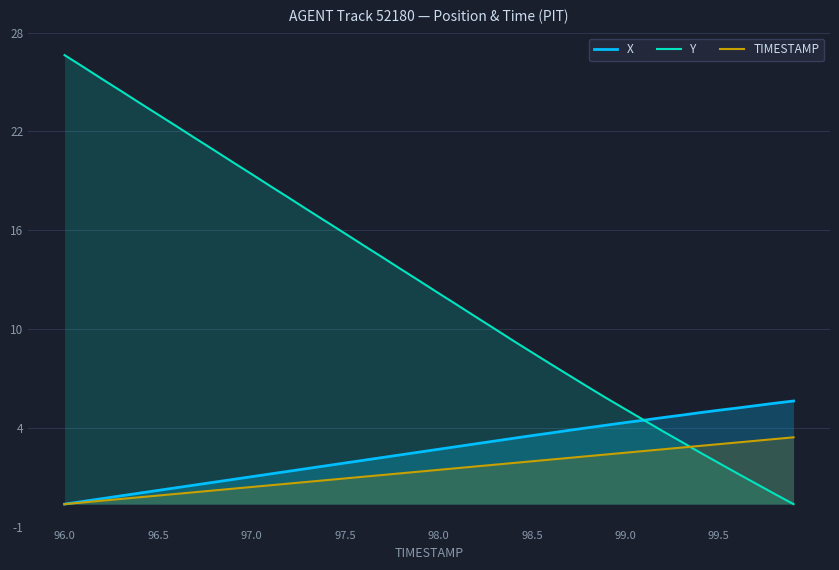

Which has a higher value, 96.5 or 97.5?

97.5